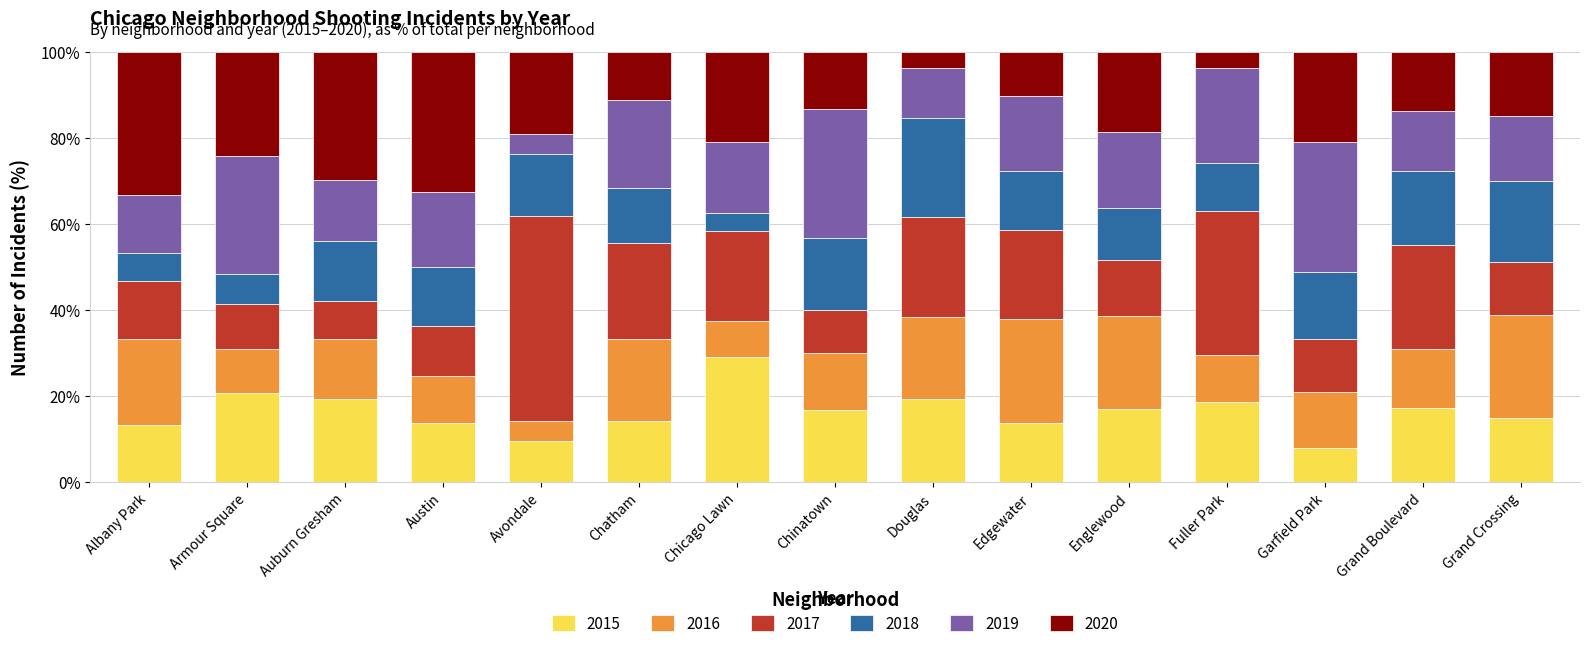

What is the total value across all series at Garfield Park?

100.0